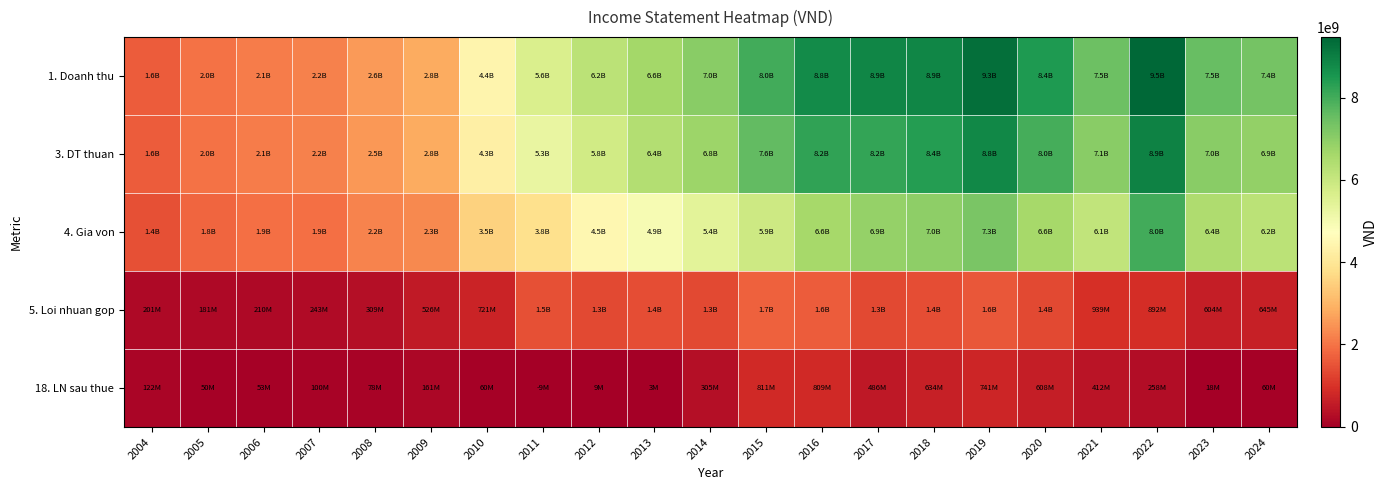

What is the total value across all series at 2018?

26269624312